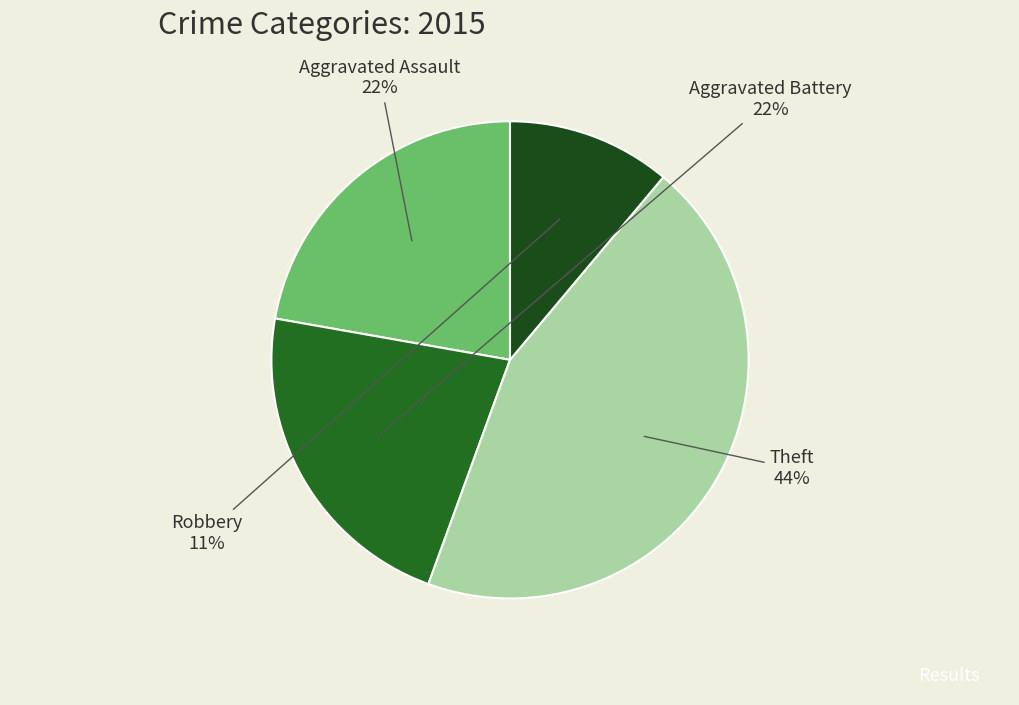

Between Aggravated Assault and Theft, which is larger?

Theft